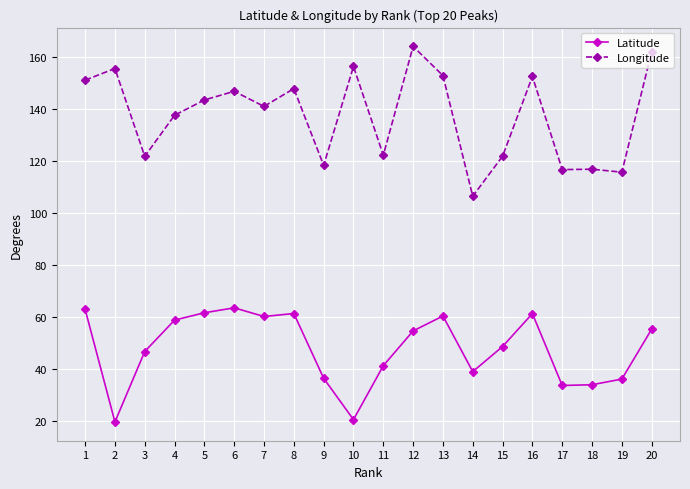

What are all the series names shown in the legend?

Latitude, Longitude